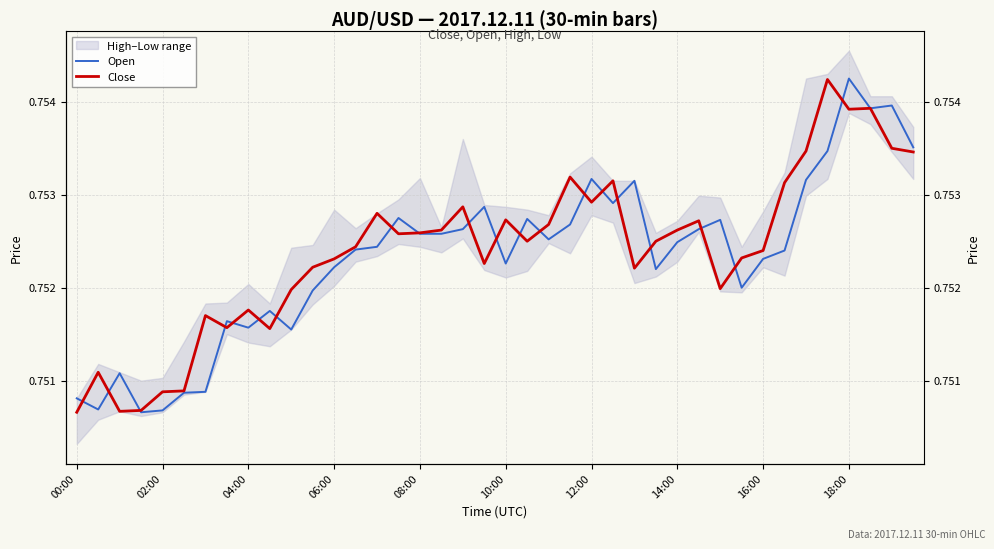

List the series in order of their overall mean, highest first.

Close, Open